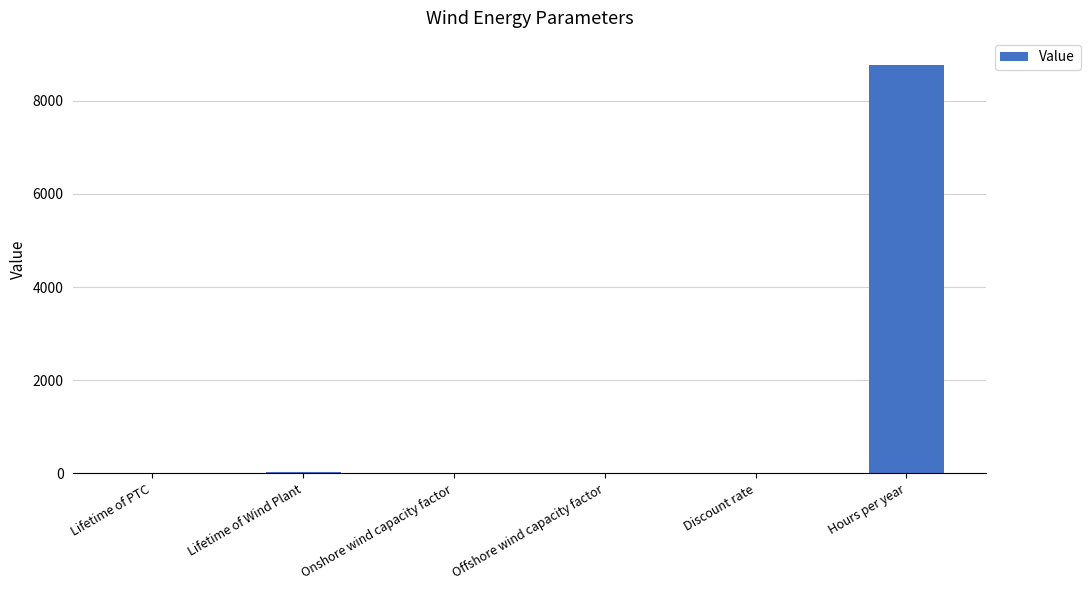

Which label corresponds to the largest value in the chart?

Hours per year